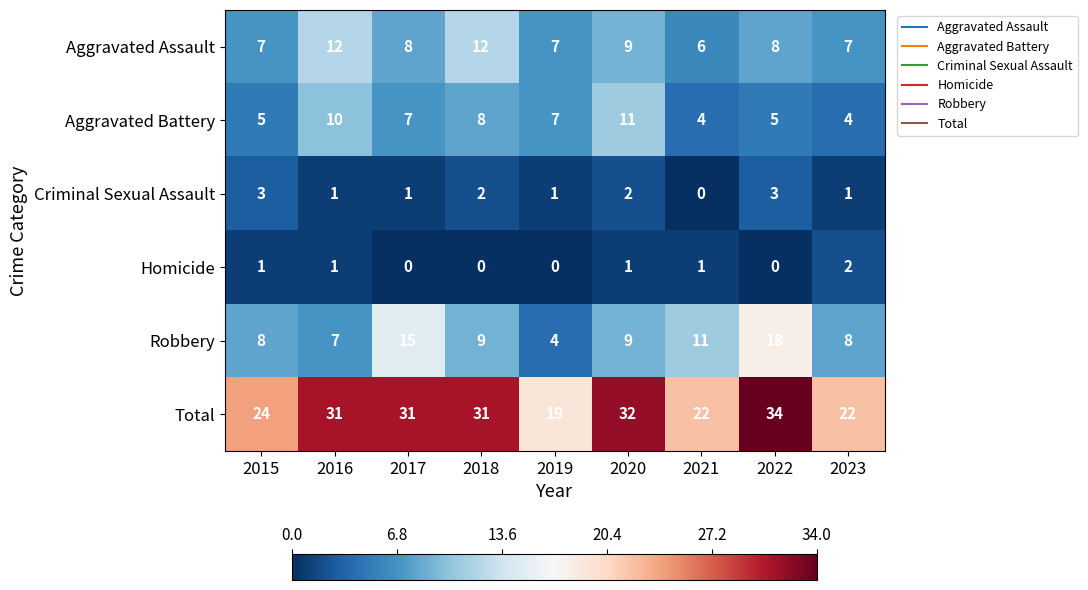

Which category has the lowest value in the Criminal Sexual Assault series?

2021